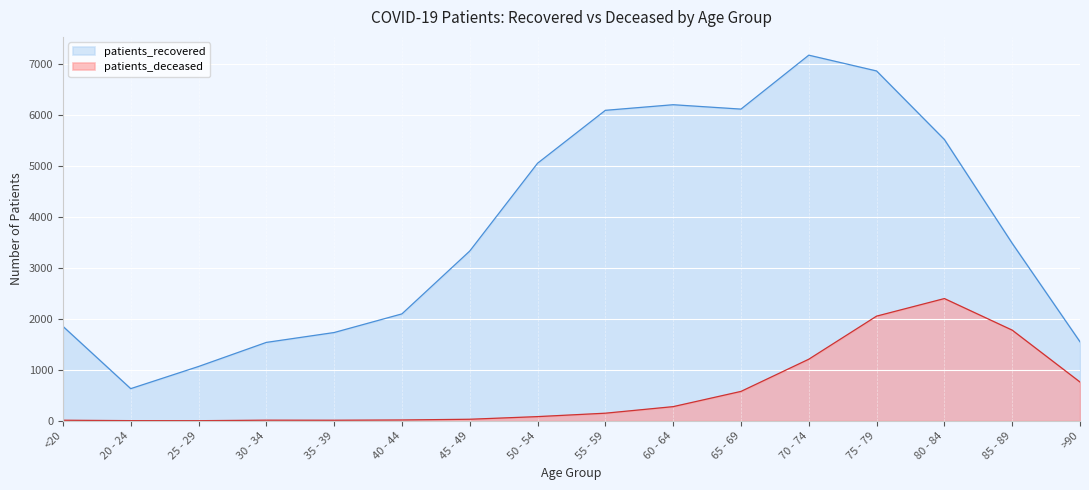

What is the value of the patients_deceased point at the 3rd from the left?

2